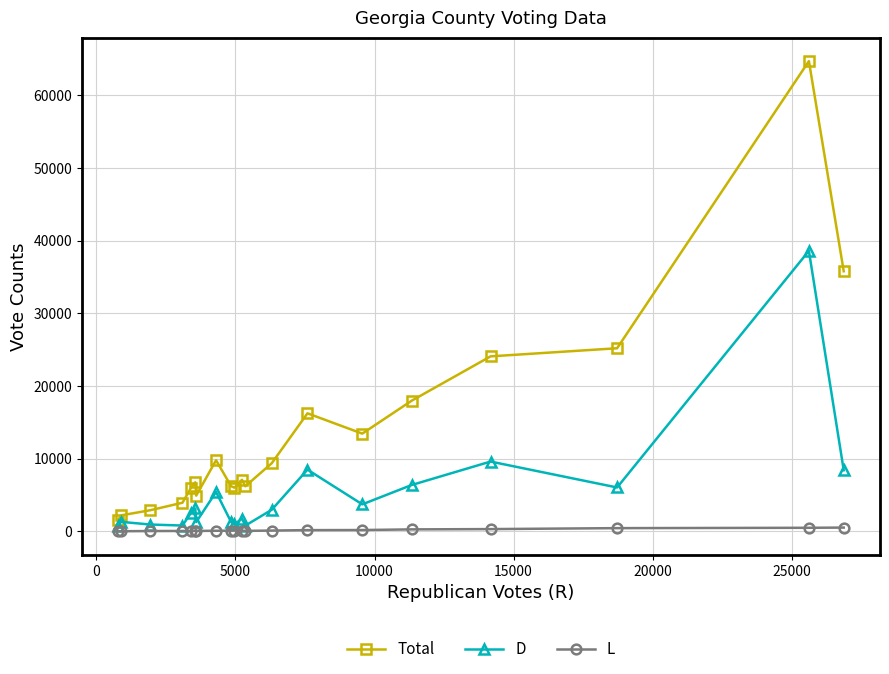

In D, how many points are lower than both neighbors (excluding endpoints)?

6